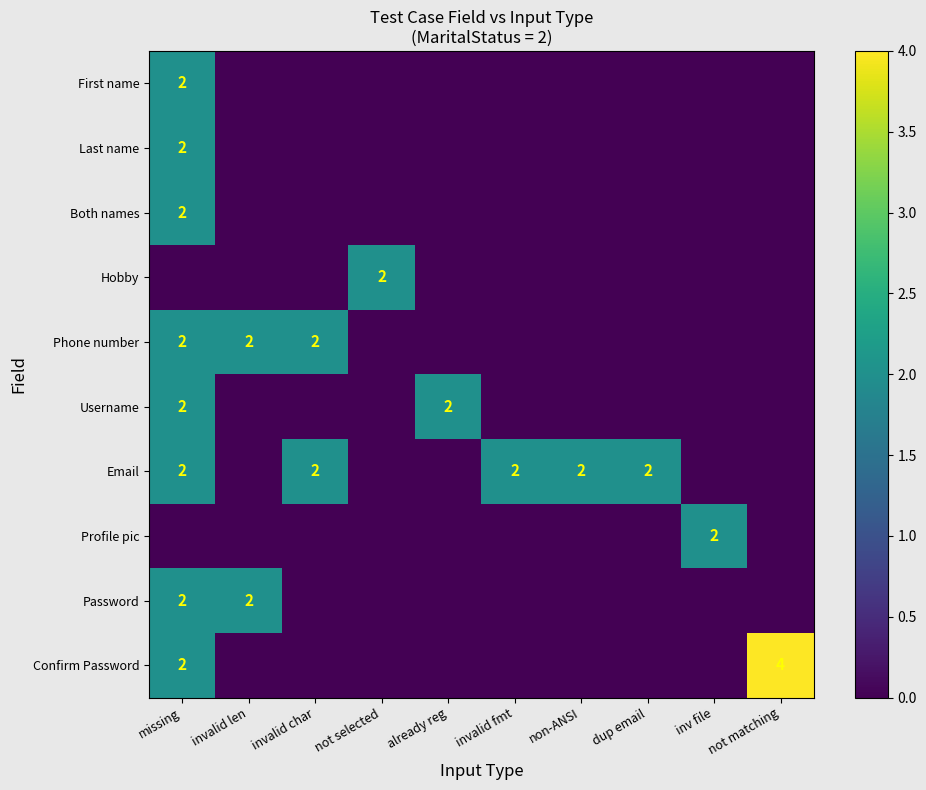

What is the sum of all Hobby values?

2